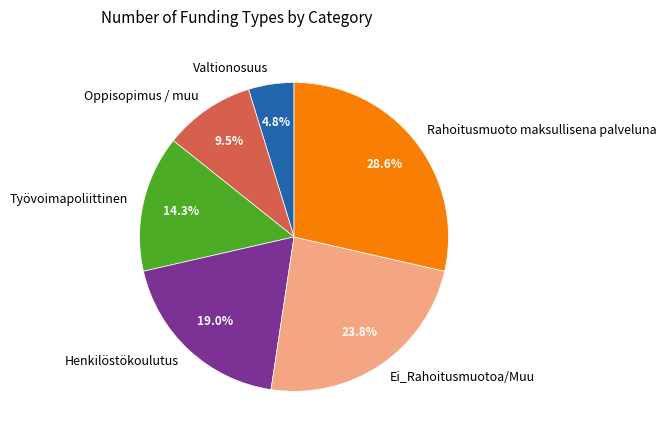

What is the largest slice in the pie chart?

Rahoitusmuoto maksullisena palveluna